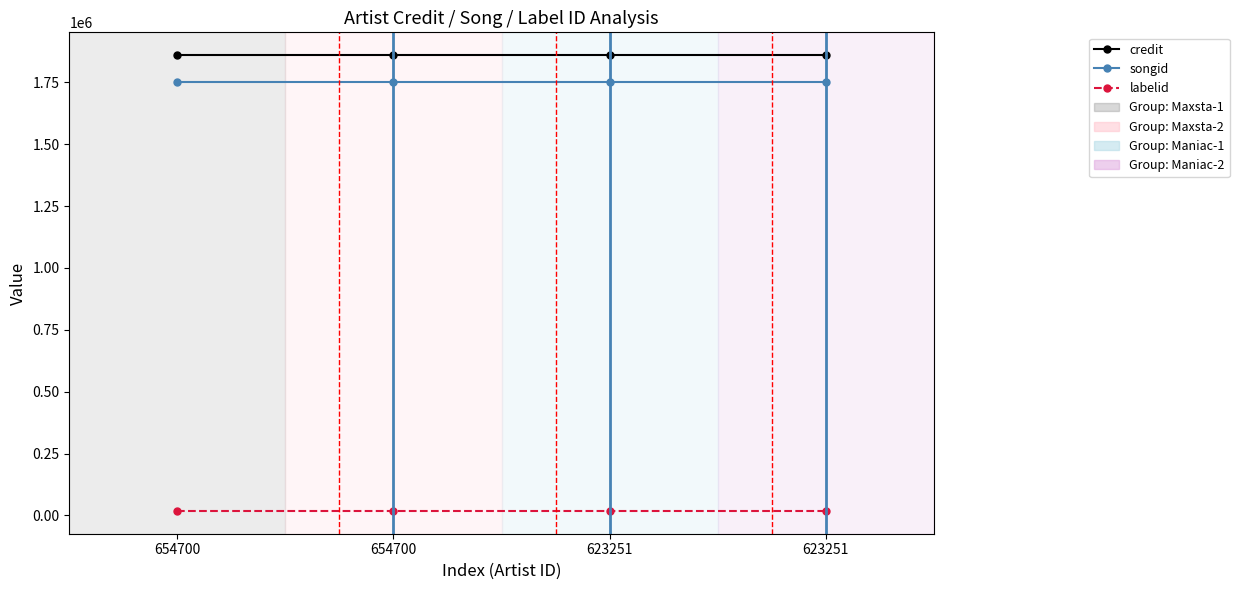

True or false: credit and labelid cross at least once.

False